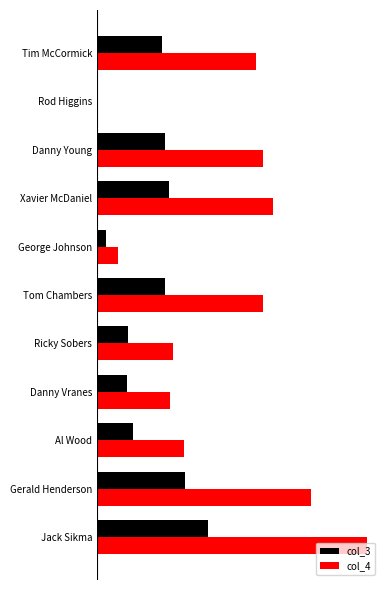

What is the difference between the maximum and second lowest values in the col_3 series?

7.2